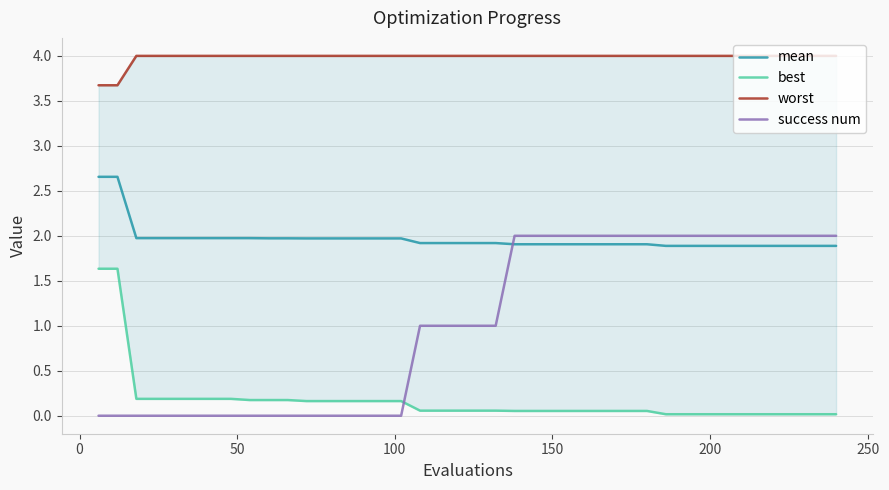

After their last crossing, which series has the higher values: success num or mean?

success num